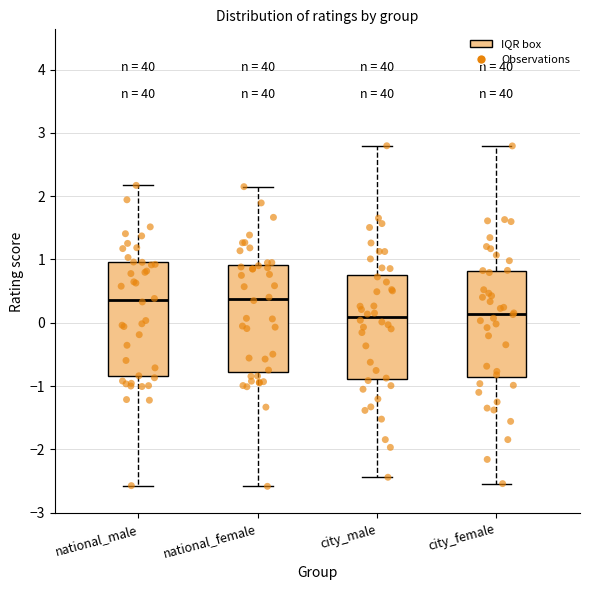

Which box is the tallest, from its lower edge to its upper edge?

national_male